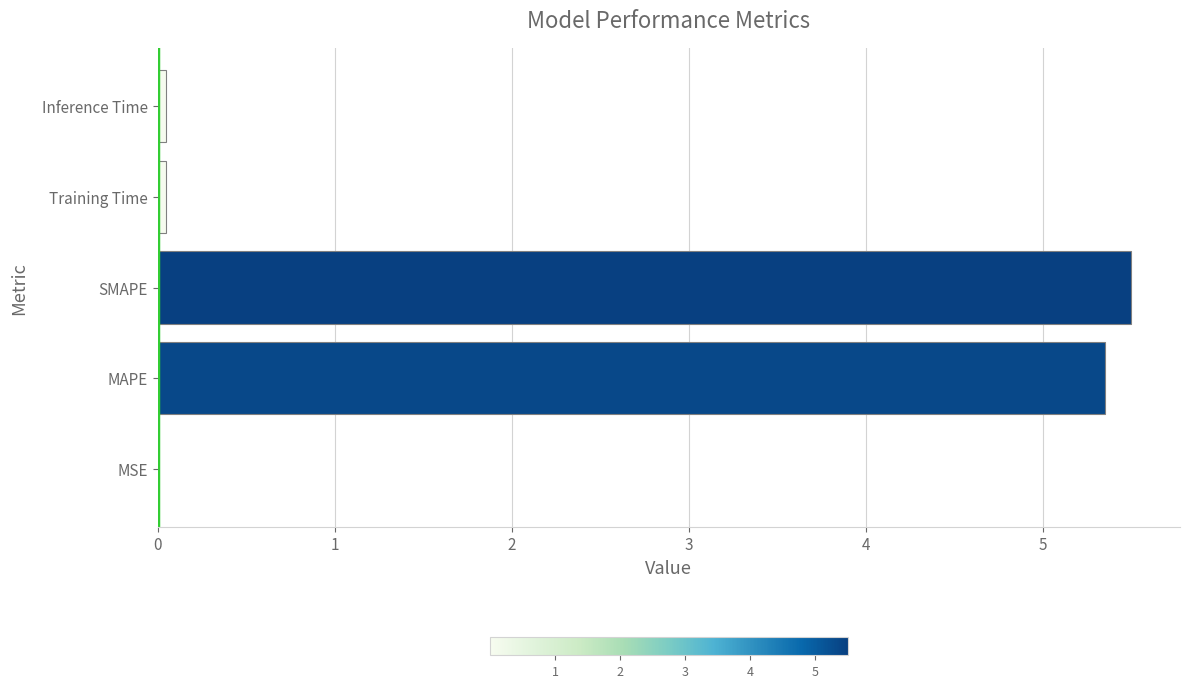

At which category does the chart reach its peak across all series?

SMAPE